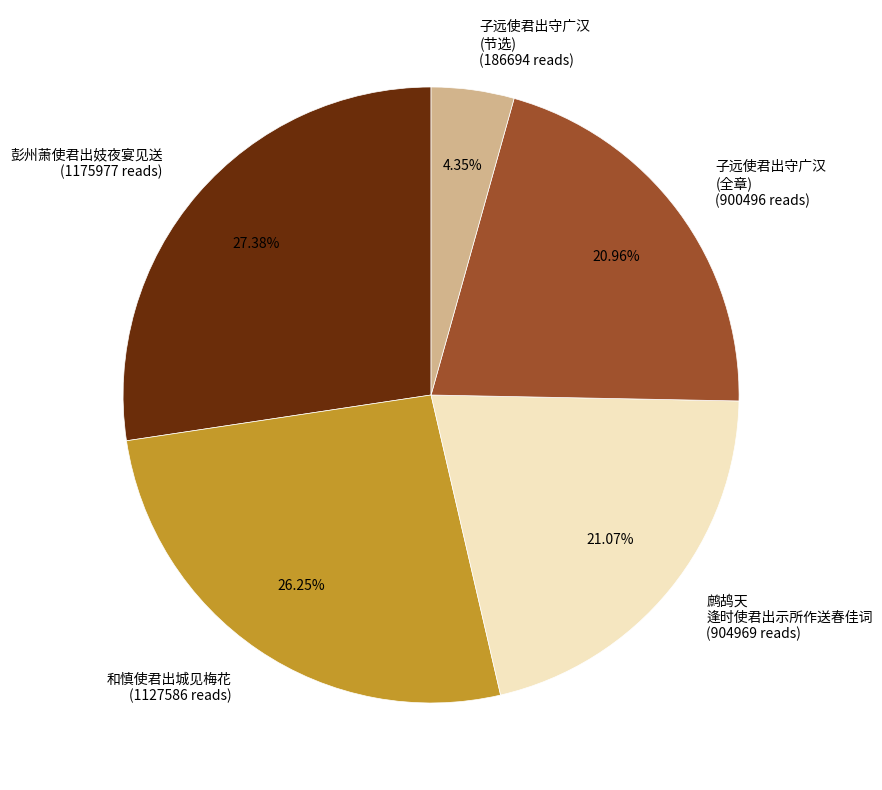

How many slices are in this pie chart?

5